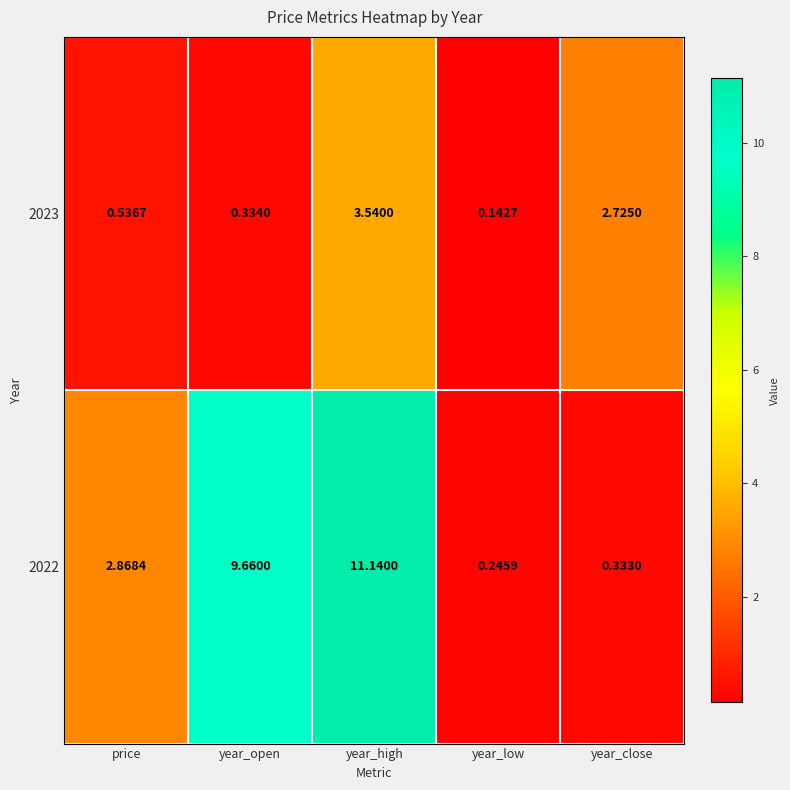

Which category has the lowest value in the 2022 series?

year_low